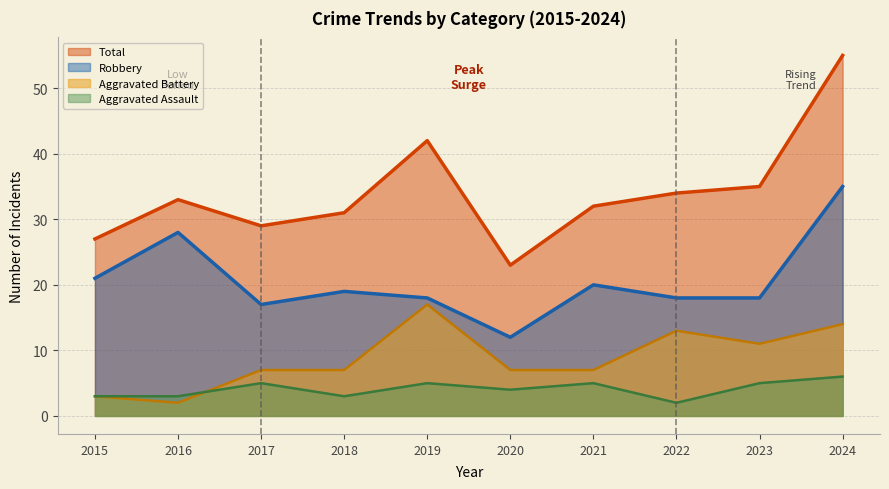

List the series in order of their peak value, lowest first.

Aggravated Assault, Aggravated Battery, Robbery, Total